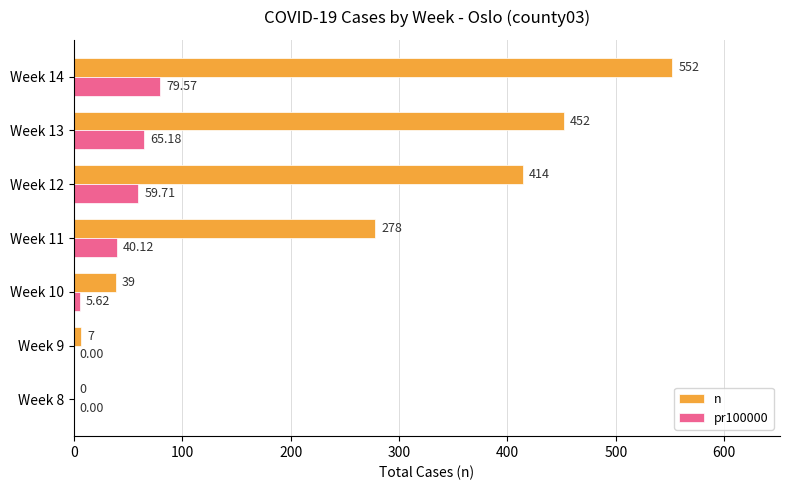

At which label does pr100000 reach its peak?

Week 14